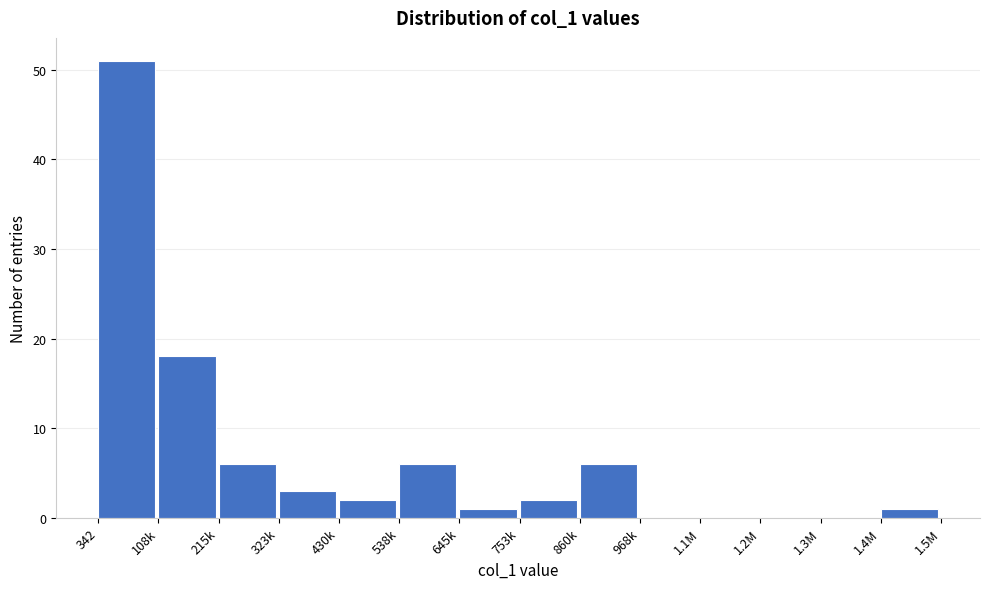

Reading left to right, extract all data points from this chart.

342=51	108k=18	215k=6	323k=3	430k=2	538k=6	645k=1	753k=2	860k=6	968k=0	1.1M=0	1.2M=0	1.3M=0	1.4M=1